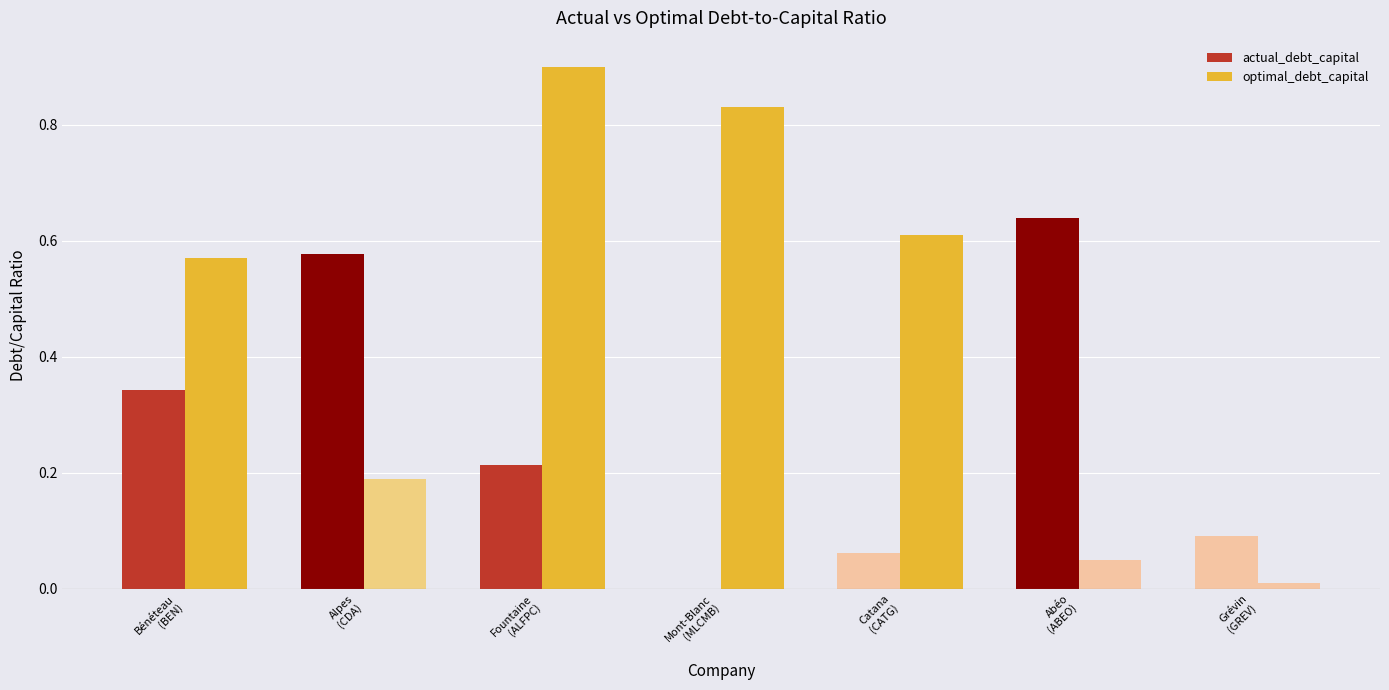

Count the number of categories in the chart.

7